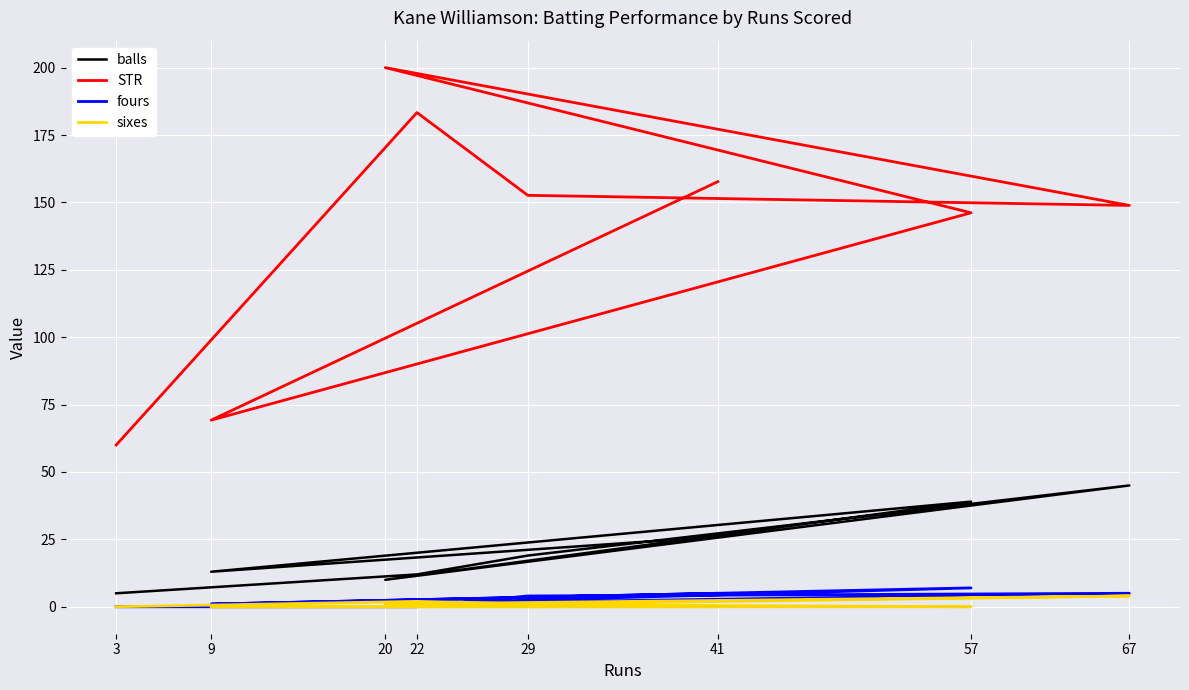

How many data points in STR are less than 152?

4